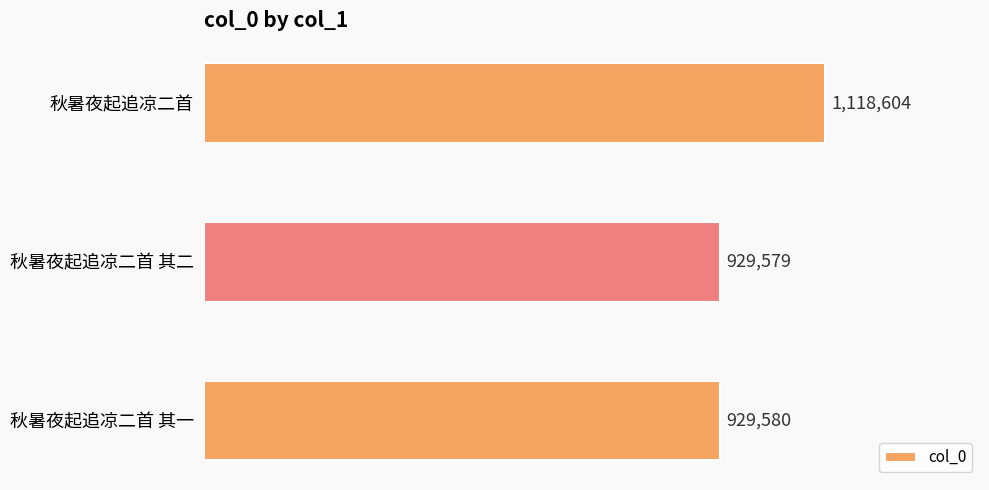

What is the difference between the maximum and minimum values?

189025